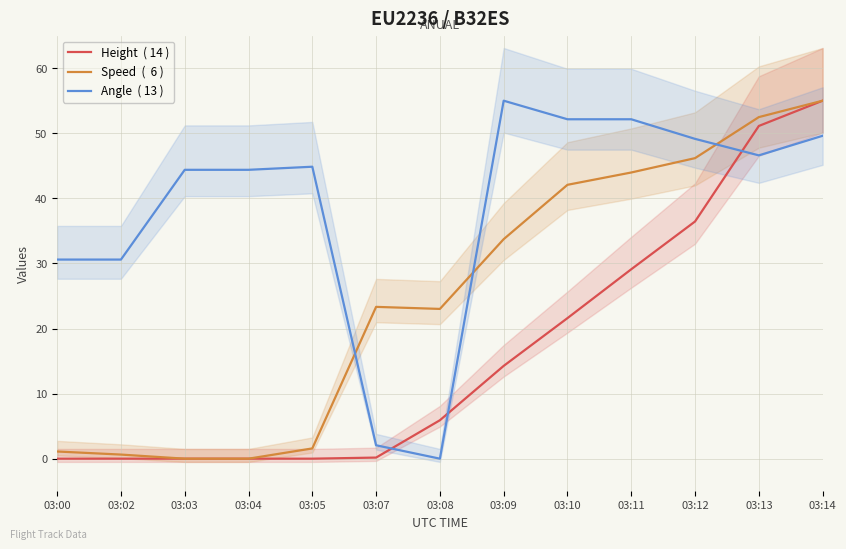

What are all the series names shown in the legend?

Height  ( 14 ), Speed  (  6 ), Angle  ( 13 )